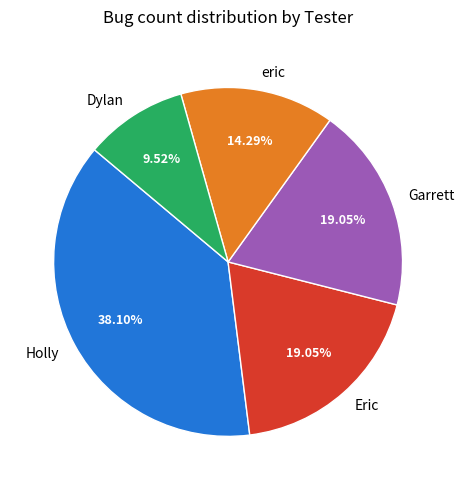

Is Dylan the majority of the pie?

No